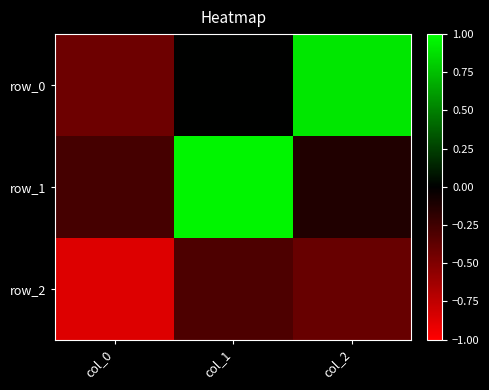

List the labels in order of row_0 value, largest first.

col_2, col_1, col_0